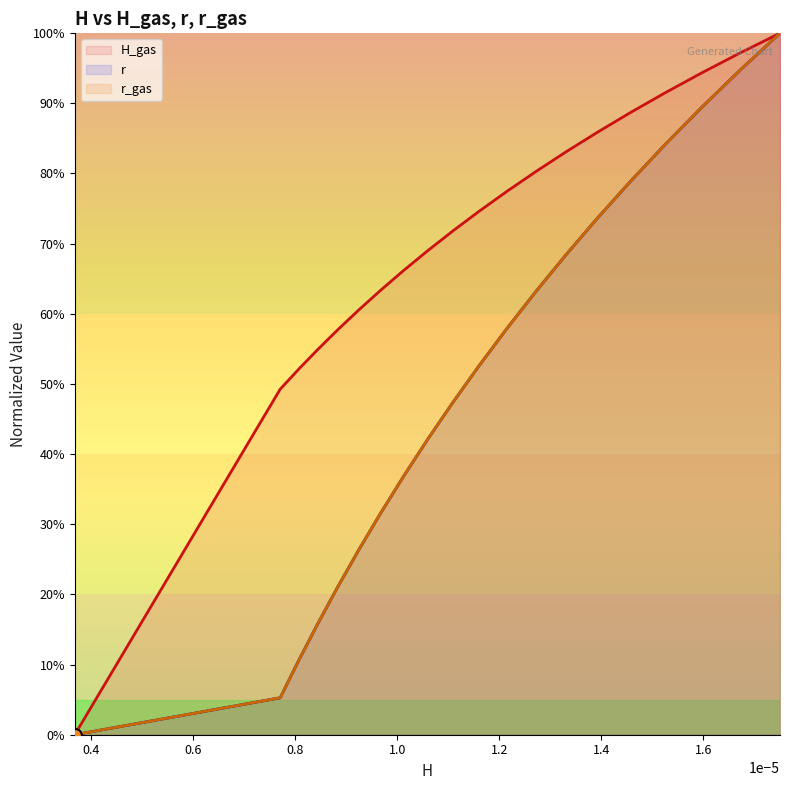

Is the value of H_gas (line) at 1.4 greater than the value of r (line) at 1.0?

Yes